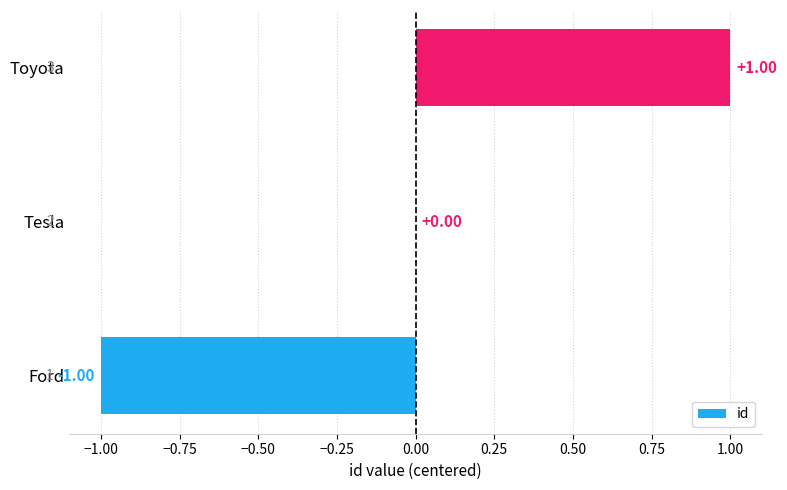

At which label is the value closest to 0?

Tesla